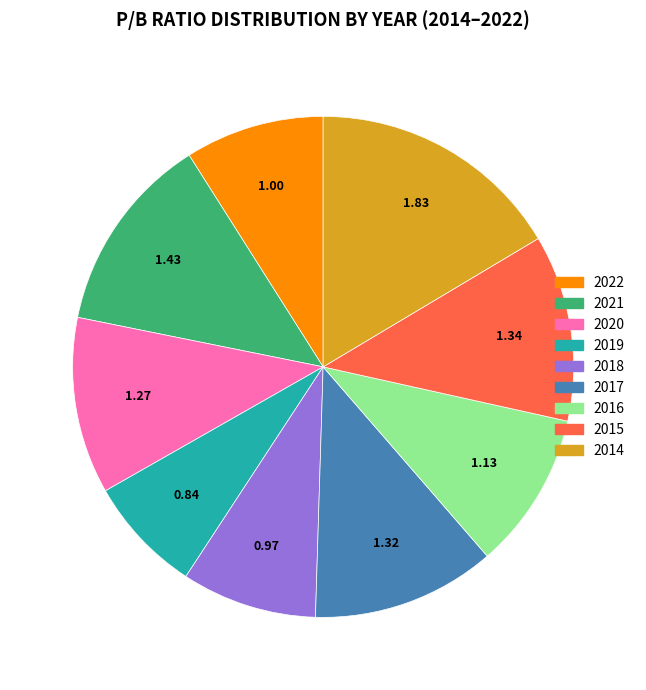

Between 2022 and 2016, which is larger?

2016